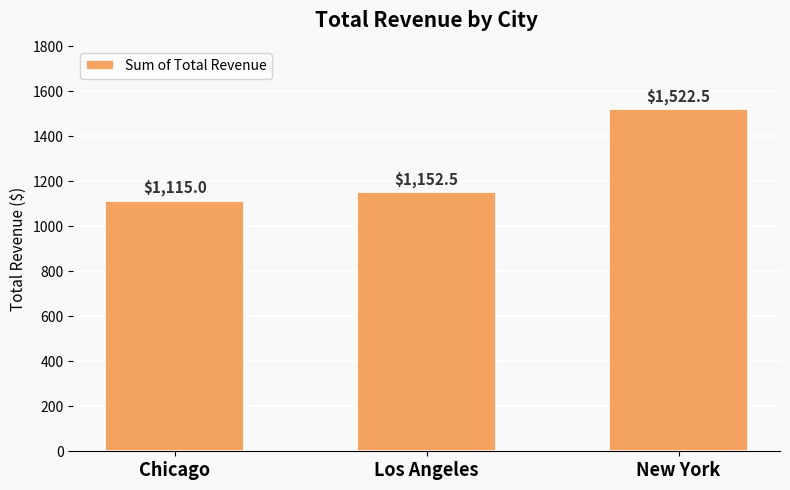

The chart shows a value of 1152.5 at Los Angeles. True or false?

True